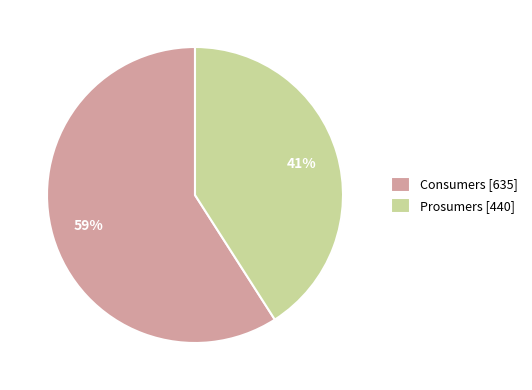

The Prosumers slice represents 41% of the pie. True or false?

True